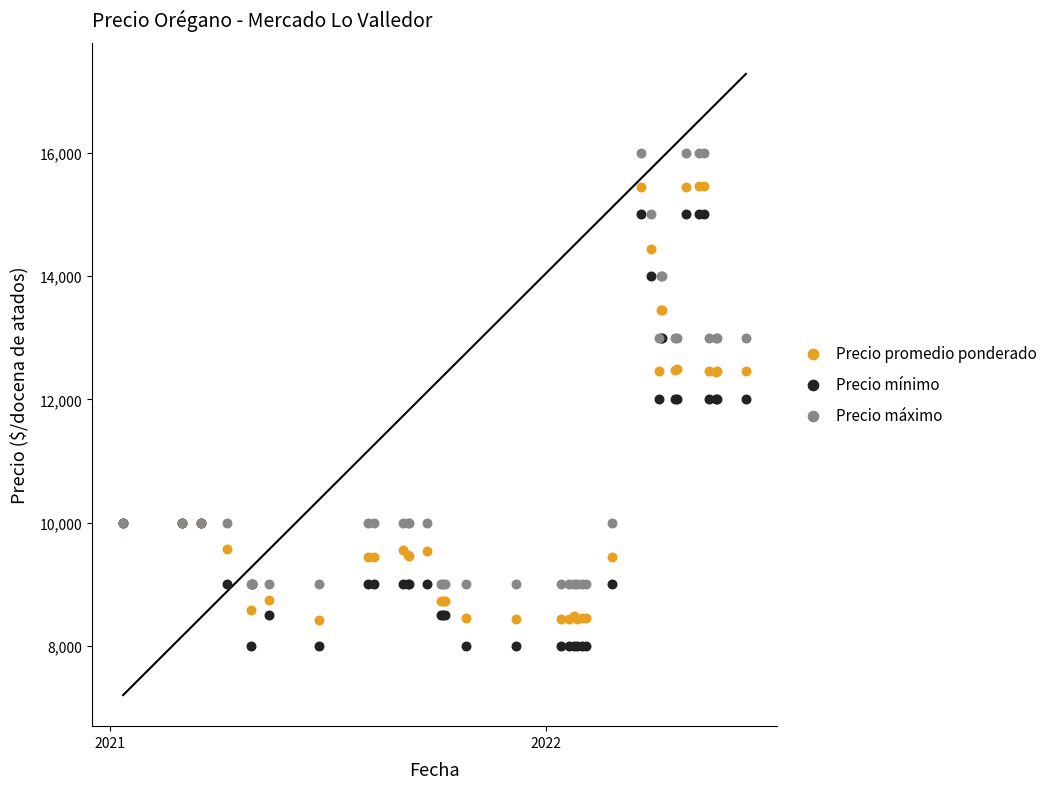

Which series reaches the maximum Y coordinate?

Precio máximo